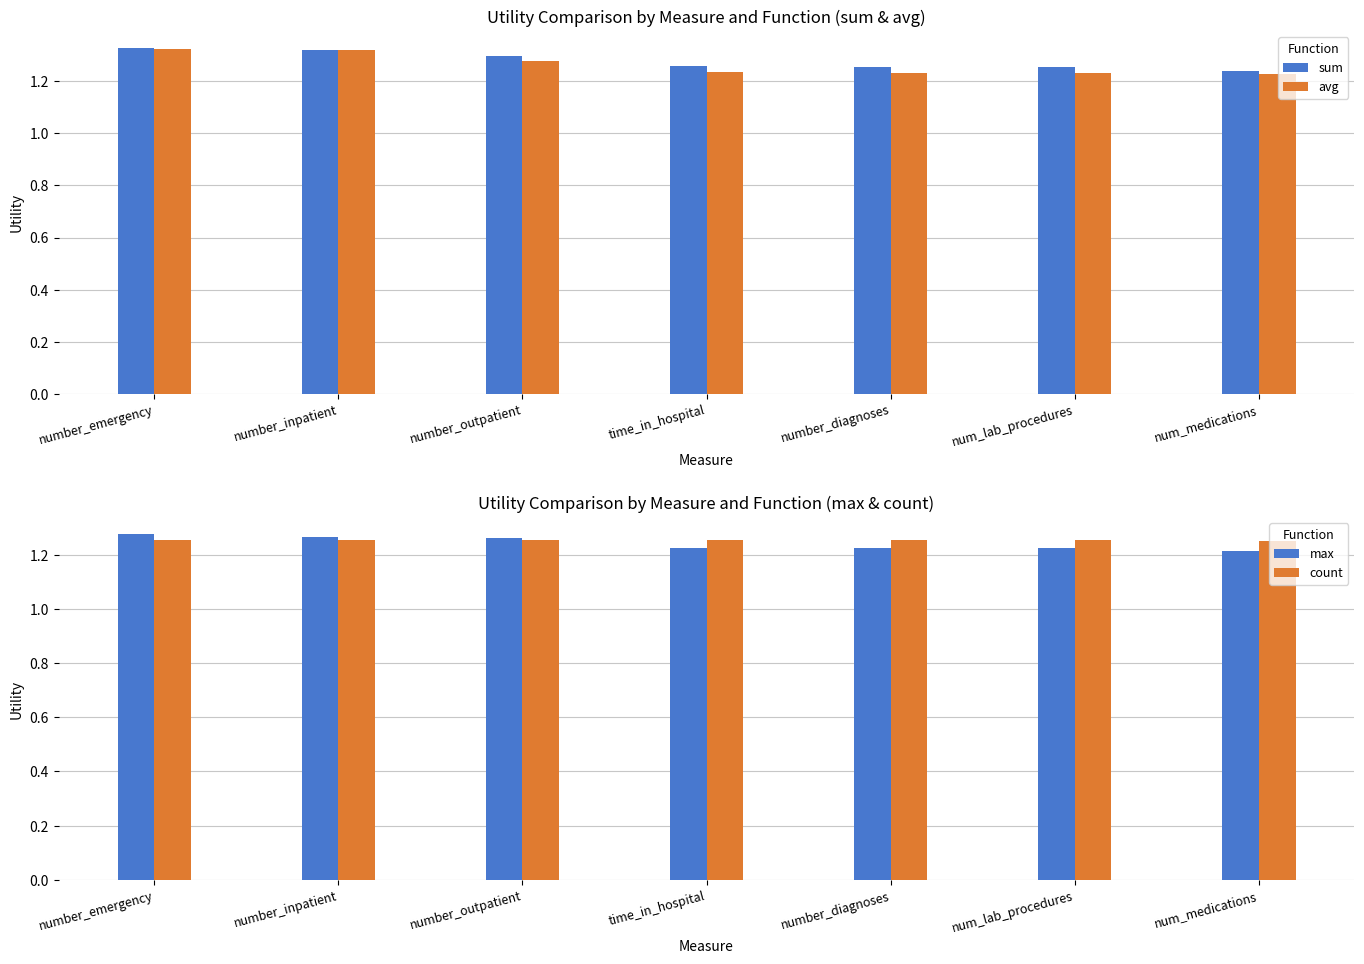

What value does the max series have at num_lab_procedures?

1.2